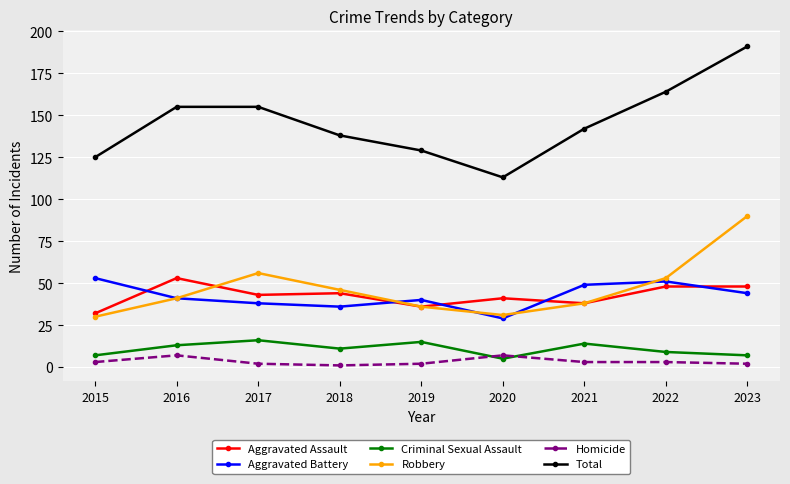

Which series changed the most between 2021 and 2022?

Total